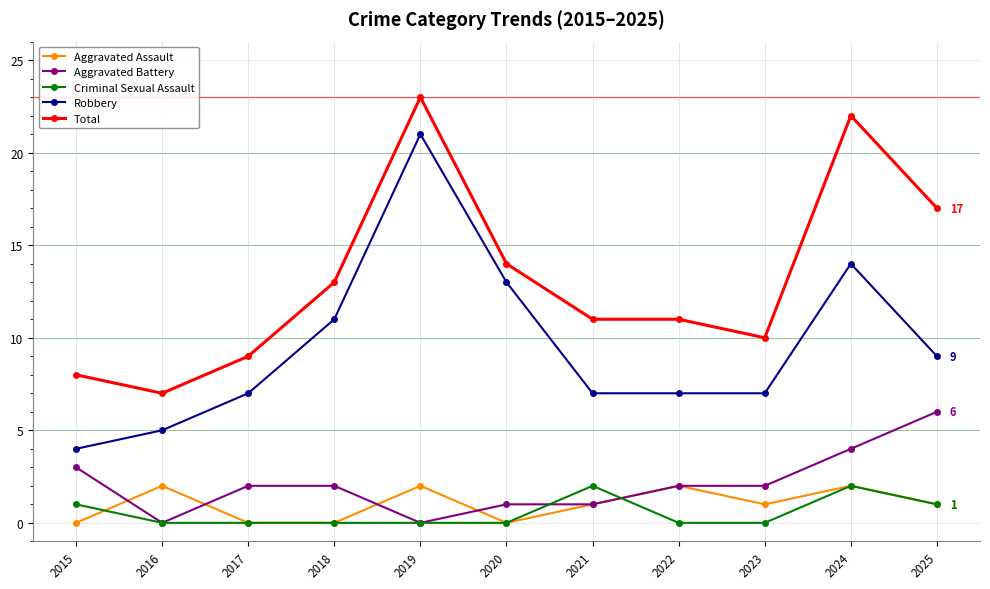

What is the minimum value for Robbery?

4